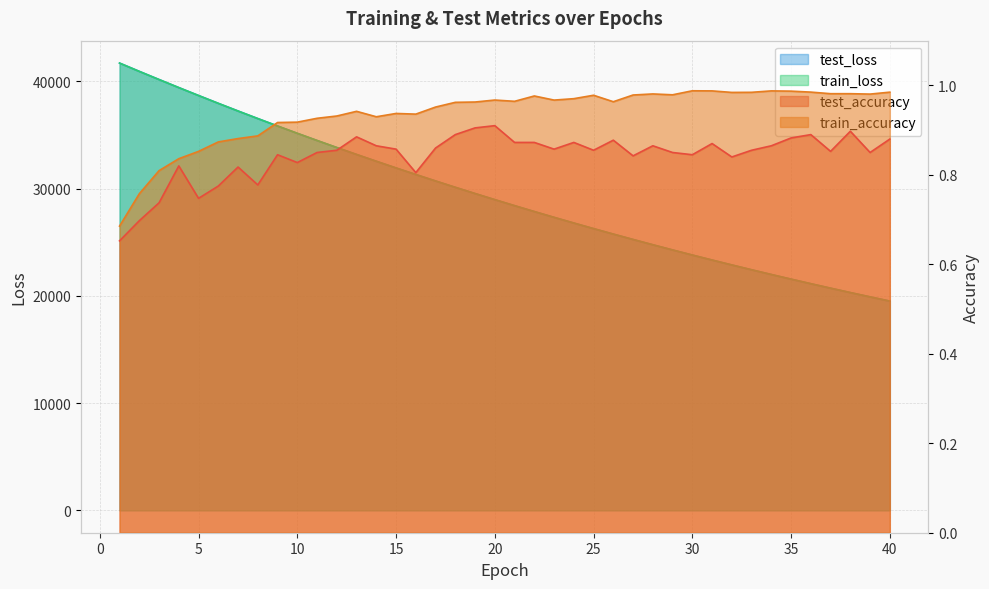

Is the value of test_loss at 23 greater than the value of test_accuracy at 39?

Yes